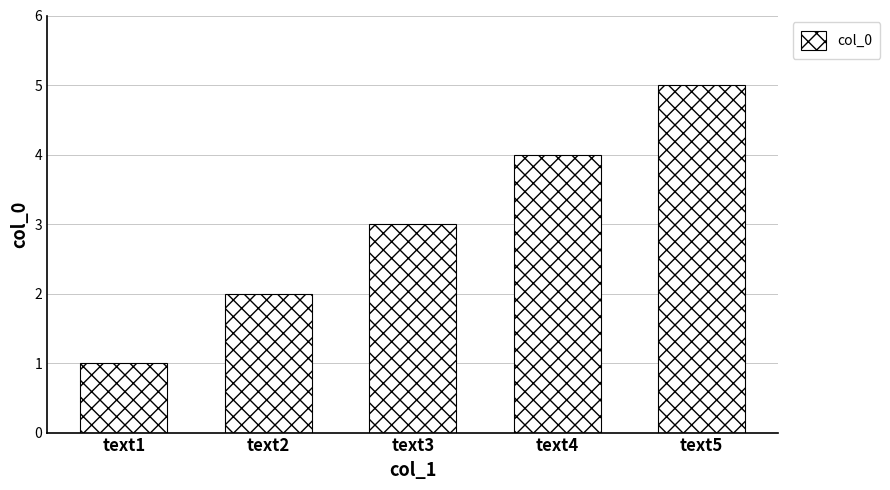

Rank the categories by value from highest to lowest.

text5, text4, text3, text2, text1